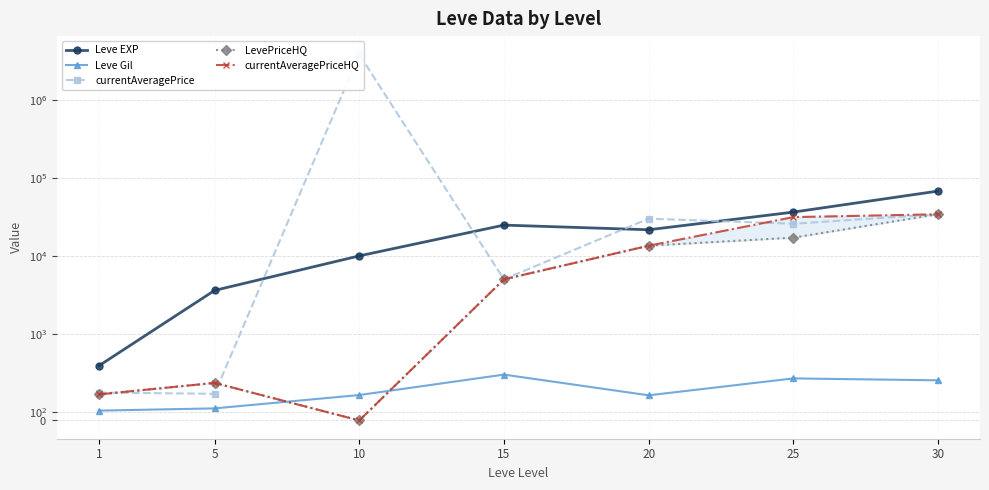

What is the sum of the currentAveragePriceHQ values at 1 and 20?

13799.9